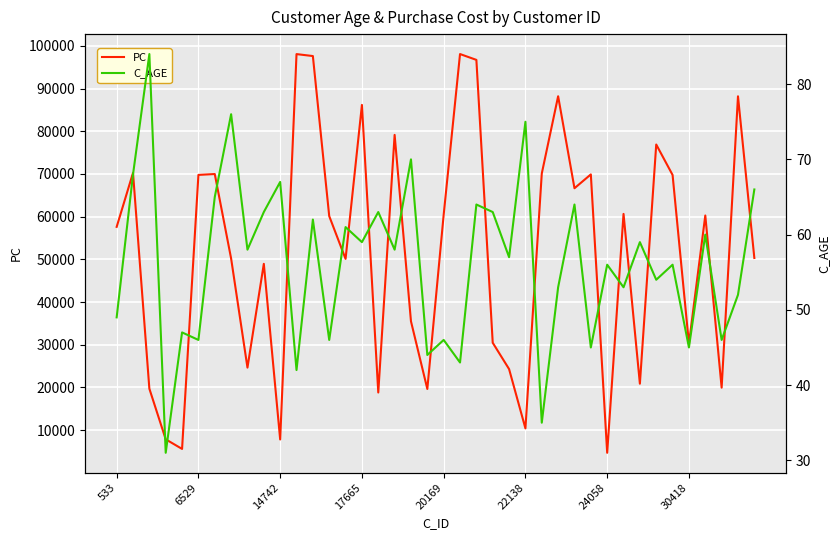

True or false: C_AGE and PC cross at least once.

False